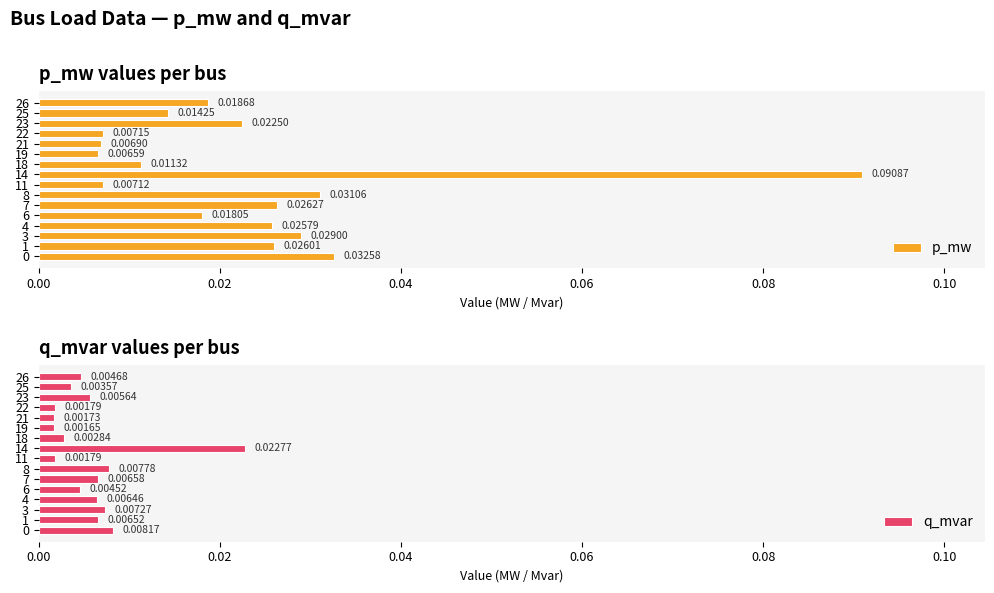

What are all the series names shown in the legend?

p_mw, q_mvar